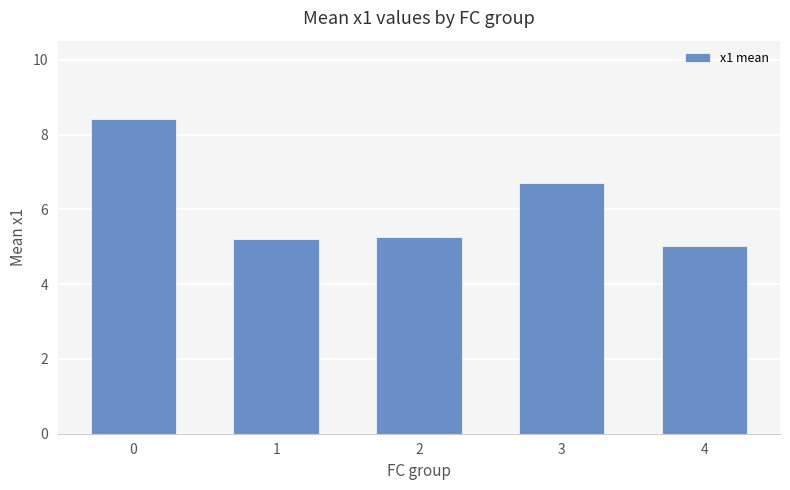

What is the ratio of the value at 0 to the value at 2?

1.6